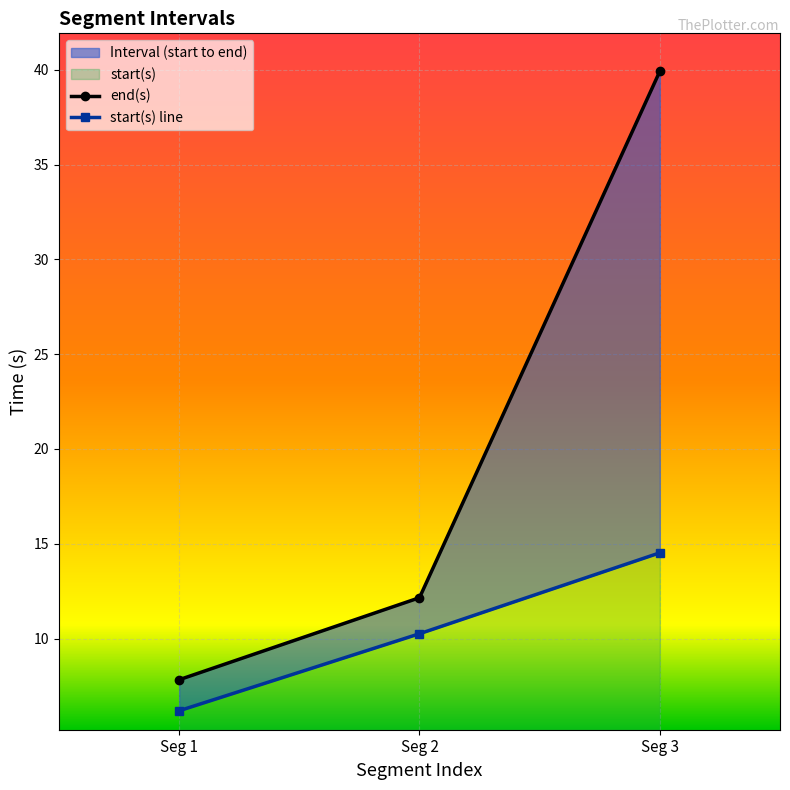

At which label does start(s) line first exceed 10?

Seg 2